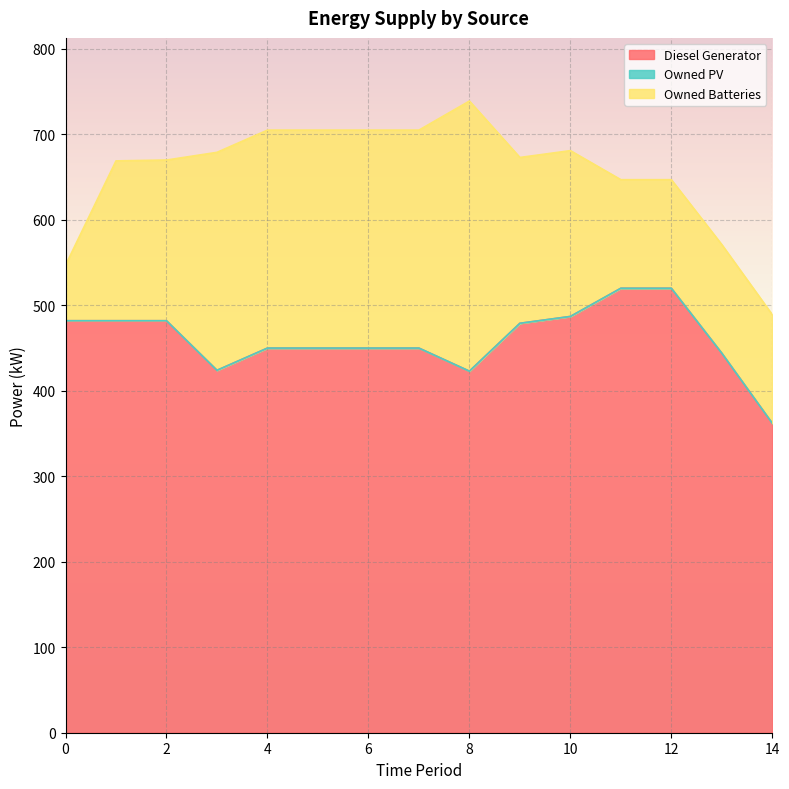

True or false: Diesel Generator and Owned Batteries cross at least once.

False